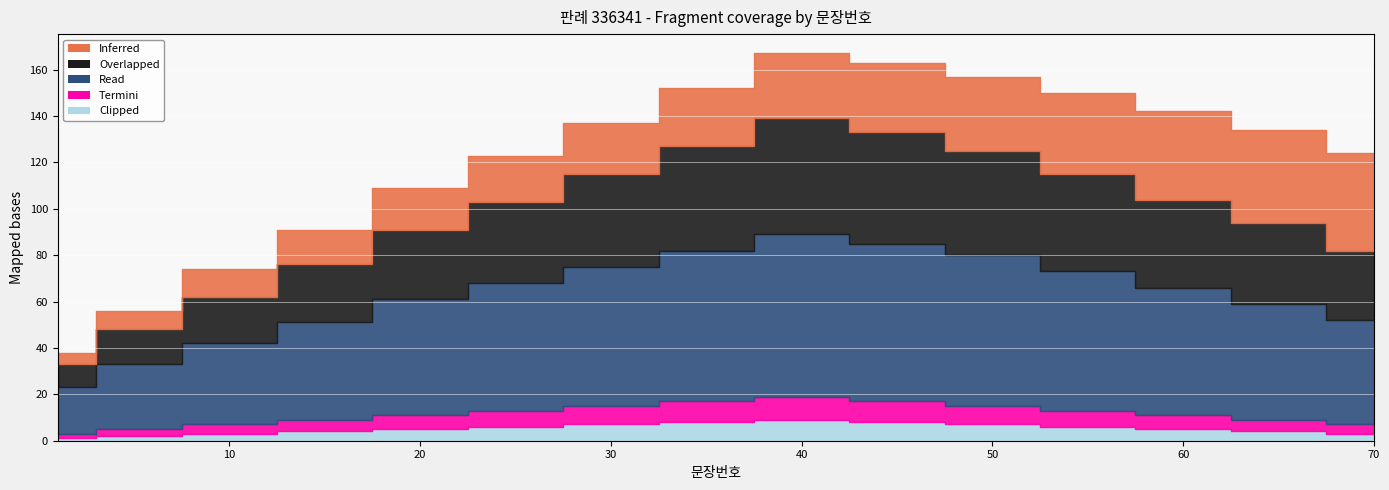

Where does the Read series first go above 55?

30